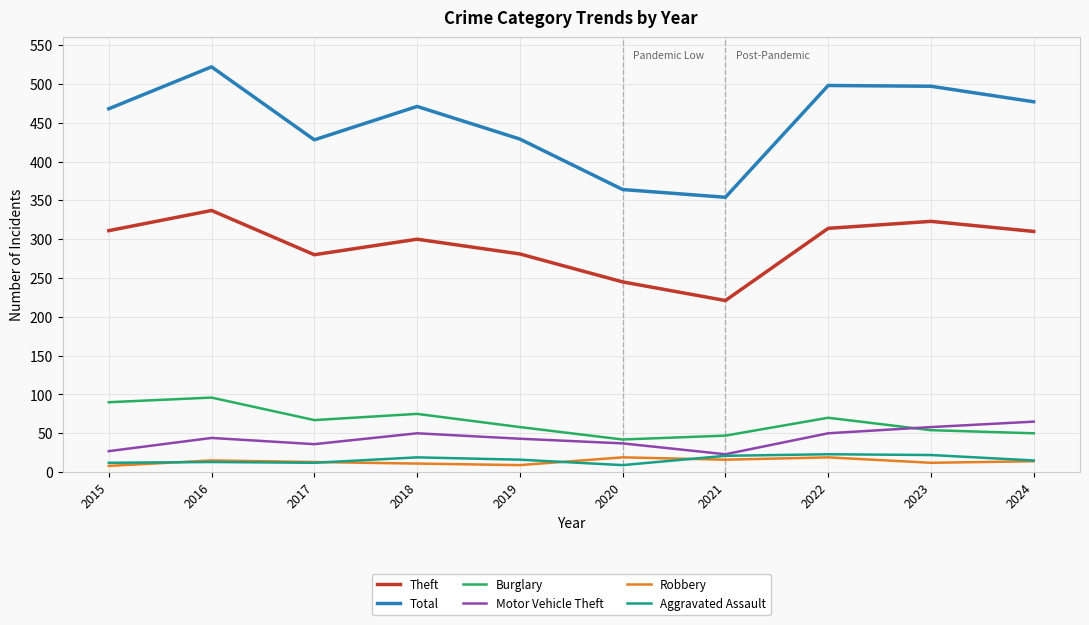

What is the average value of the Motor Vehicle Theft series?

43